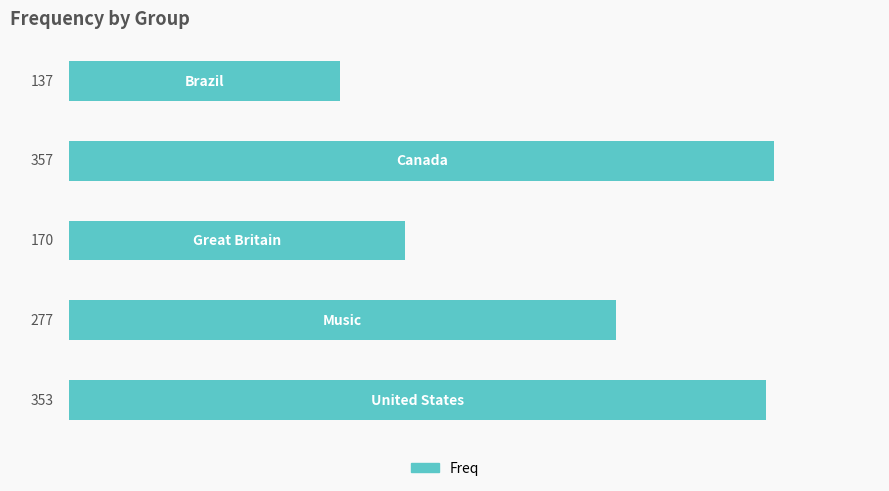

How many bars are there in total?

5